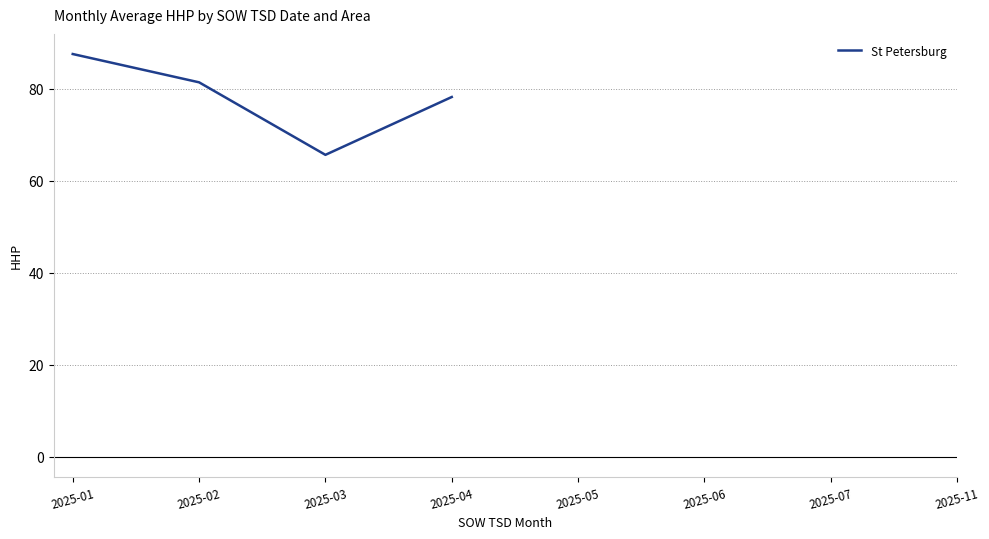

The value at 2025-04 is 78.2. True or false?

True